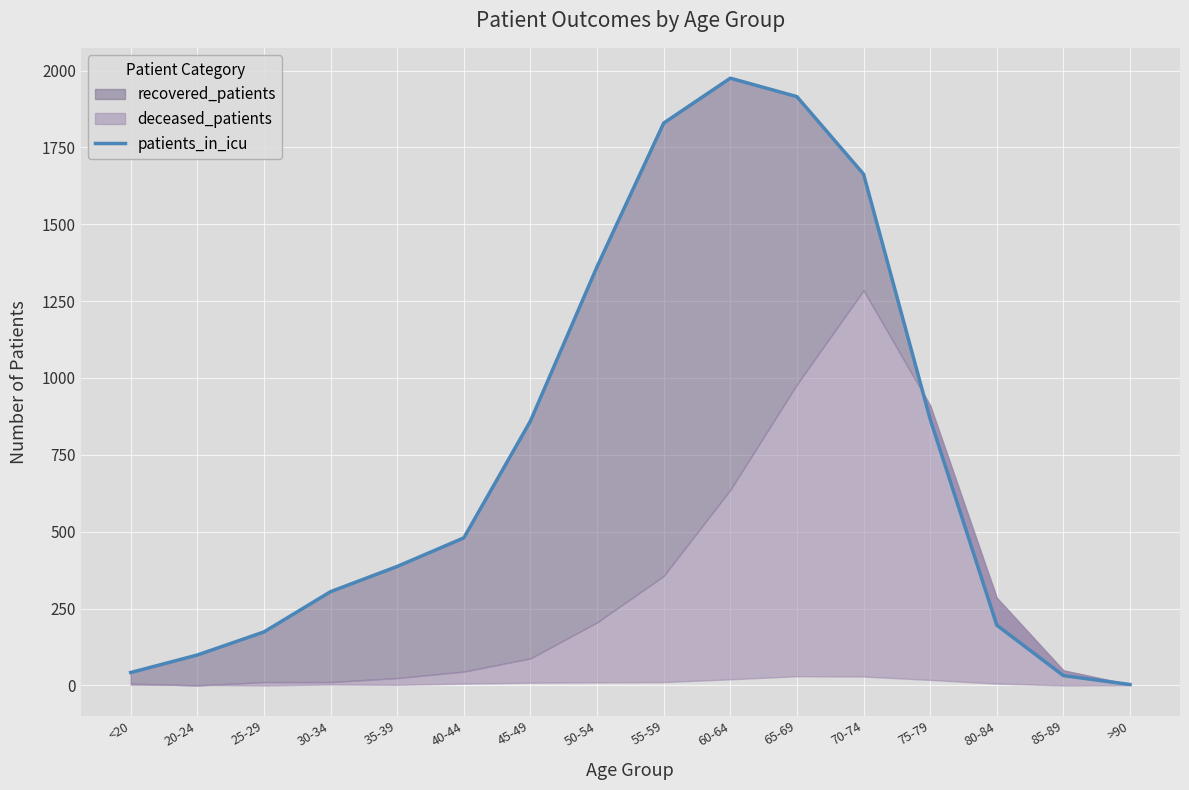

What is the sum of the values at <20 and 60-64?

2017